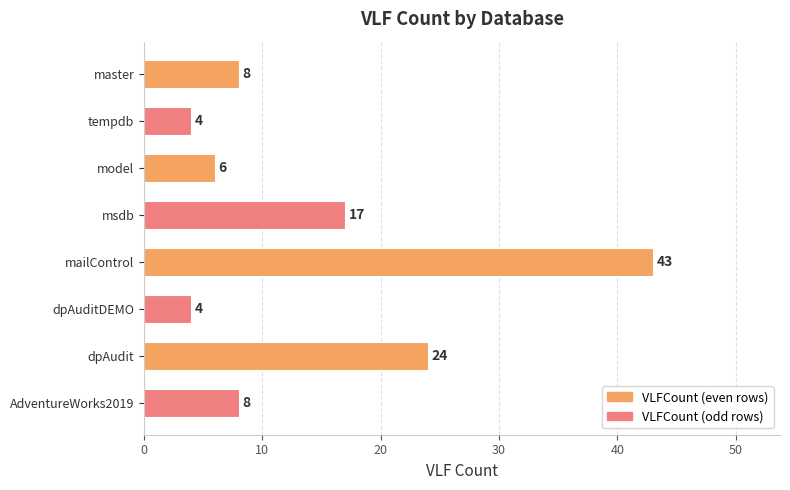

Where is the data nearest to the value 23?

dpAudit